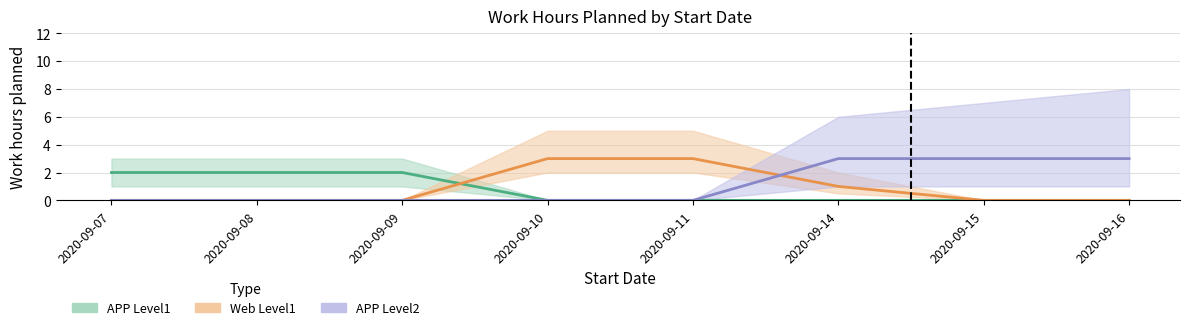

Between 2020-09-08 and 2020-09-15, which series saw the biggest shift?

APP Level2